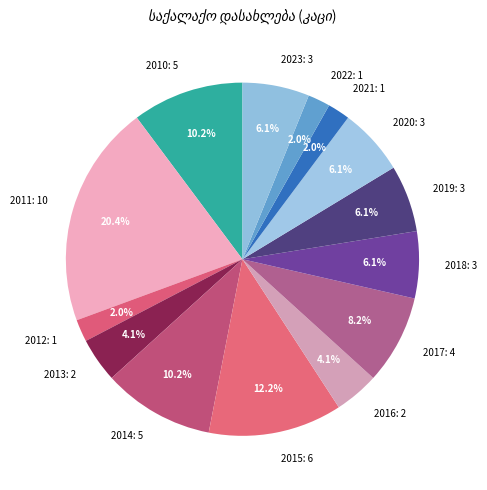

Which slice is the largest?

2011